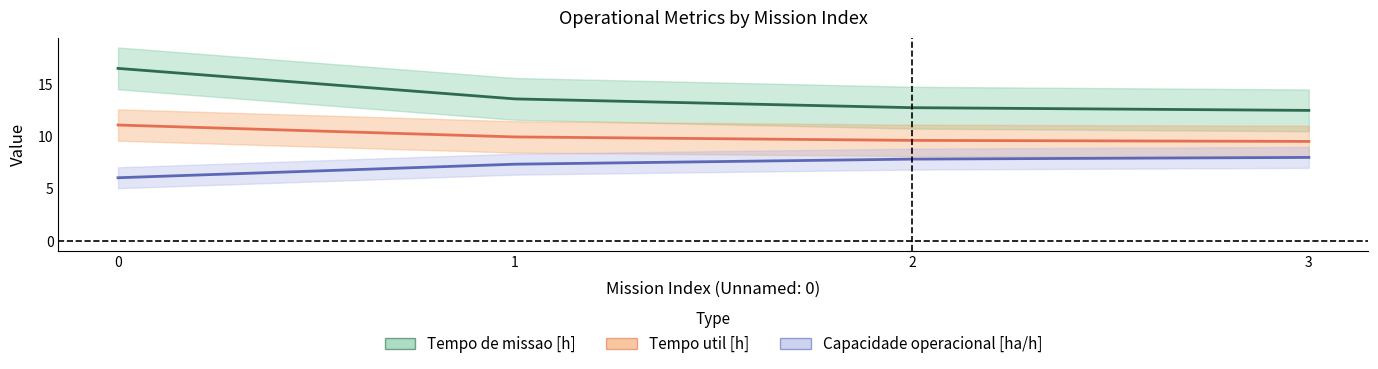

Is the value of Capacidade operacional [ha/h] at 1 greater than the value of Tempo util [h] at 3?

No